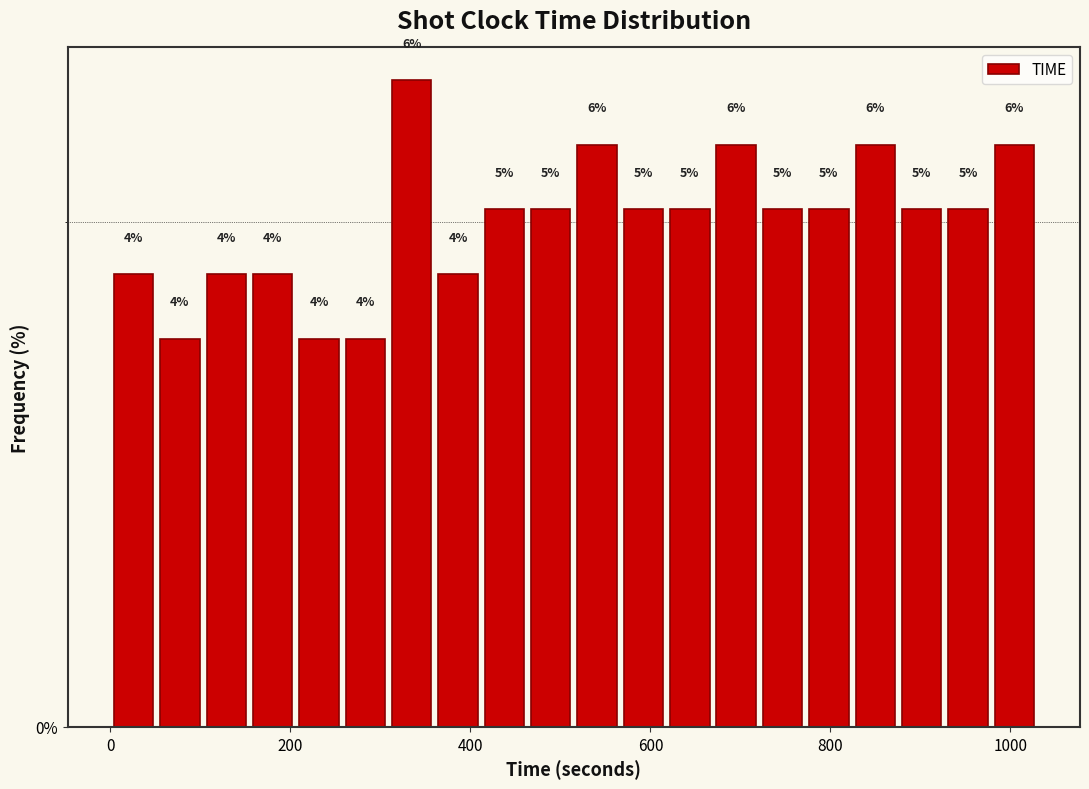

Around what value on the x-axis is the tallest bar? Give the approximate position of its centre, as read against the axis.

340